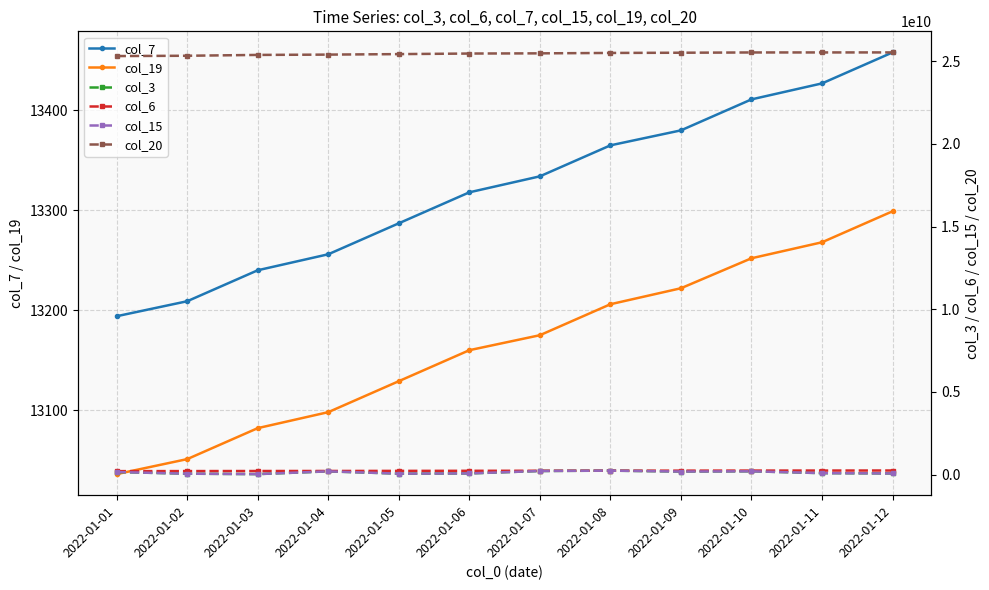

Which series has the widest spread of values?

col_20